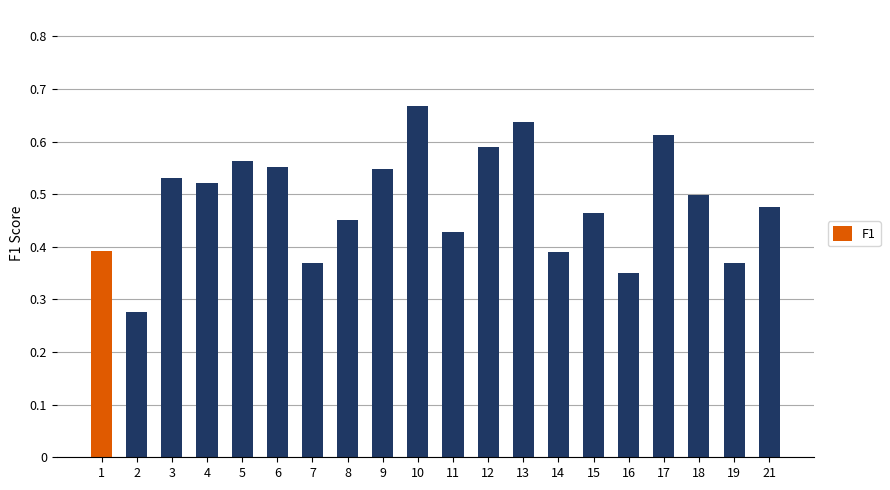

The value at 1 is 0.4. True or false?

True